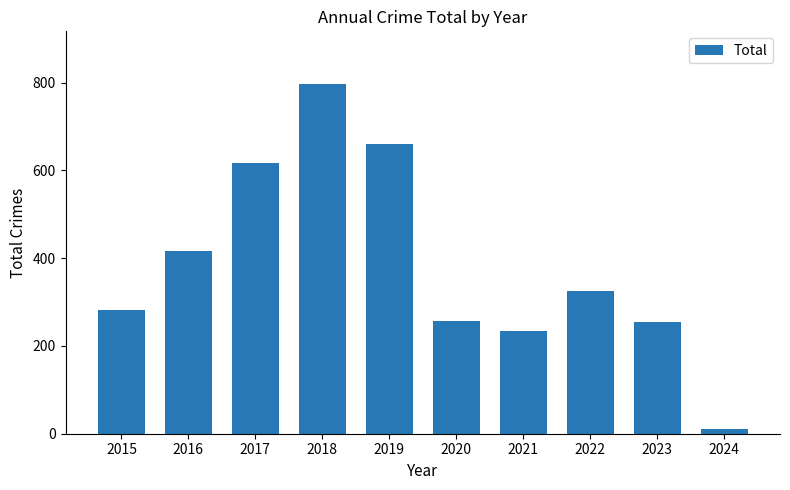

Is it true that the value at 2023 is 456?

False